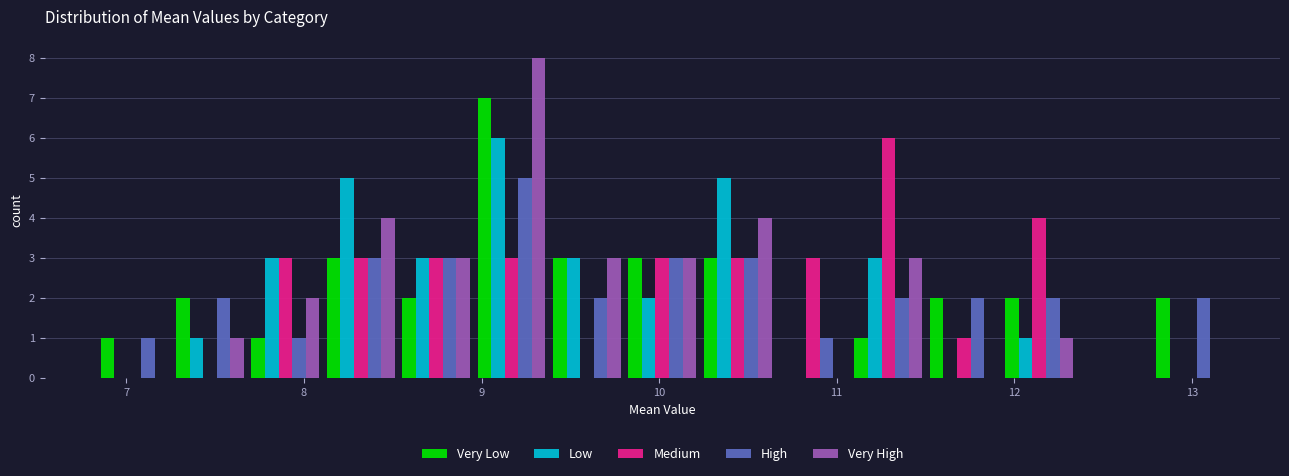

Reading left to right, transcribe this chart: for each range on the x-axis, give the height of each series' bar. Neither the bar edges nor the heights are printed on the chart, so give them approximately, as read against the axes.

6.8 to 7.3: Very Low=1	Low=0	Medium=0	High=1	Very High=0
7.3 to 7.7: Very Low=2	Low=1	Medium=0	High=2	Very High=1
7.7 to 8.1: Very Low=1	Low=3	Medium=3	High=1	Very High=2
8.1 to 8.5: Very Low=3	Low=5	Medium=3	High=3	Very High=4
8.5 to 9.0: Very Low=2	Low=3	Medium=3	High=3	Very High=3
9.0 to 9.4: Very Low=7	Low=6	Medium=3	High=5	Very High=8
9.4 to 9.8: Very Low=3	Low=3	Medium=0	High=2	Very High=3
9.8 to 10.2: Very Low=3	Low=2	Medium=3	High=3	Very High=3
10.2 to 10.7: Very Low=3	Low=5	Medium=3	High=3	Very High=4
10.7 to 11.1: Very Low=0	Low=0	Medium=3	High=1	Very High=0
11.1 to 11.5: Very Low=1	Low=3	Medium=6	High=2	Very High=3
11.5 to 11.9: Very Low=2	Low=0	Medium=1	High=2	Very High=0
11.9 to 12.4: Very Low=2	Low=1	Medium=4	High=2	Very High=1
12.4 to 12.8: Very Low=0	Low=0	Medium=0	High=0	Very High=0
12.8 to 13.2: Very Low=2	Low=0	Medium=0	High=2	Very High=0